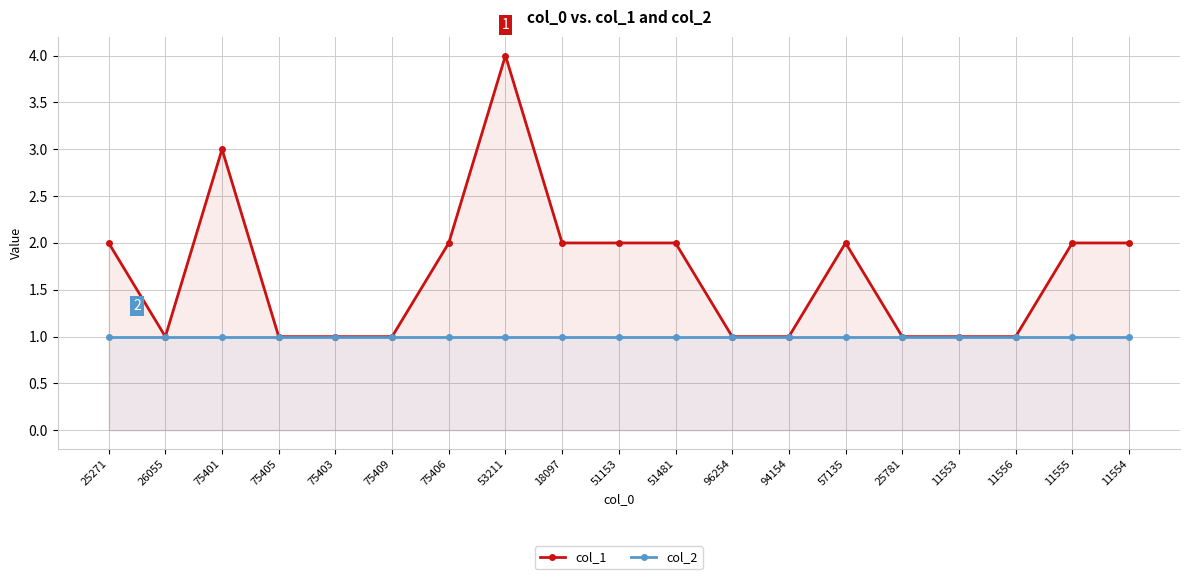

At 75405, list the series in order from smallest to largest.

col_1, col_2